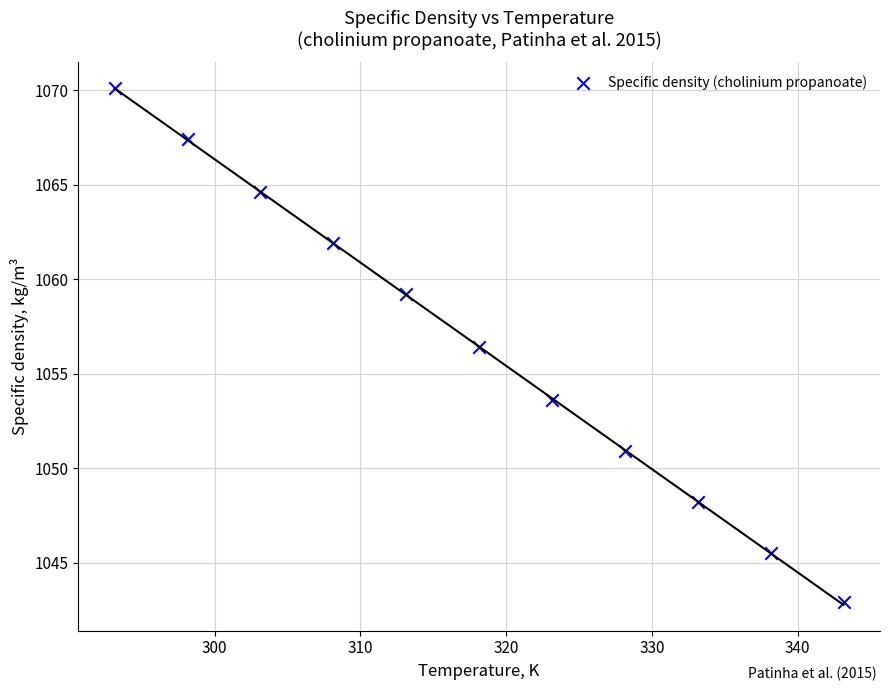

What is the average Y value?

1056.4